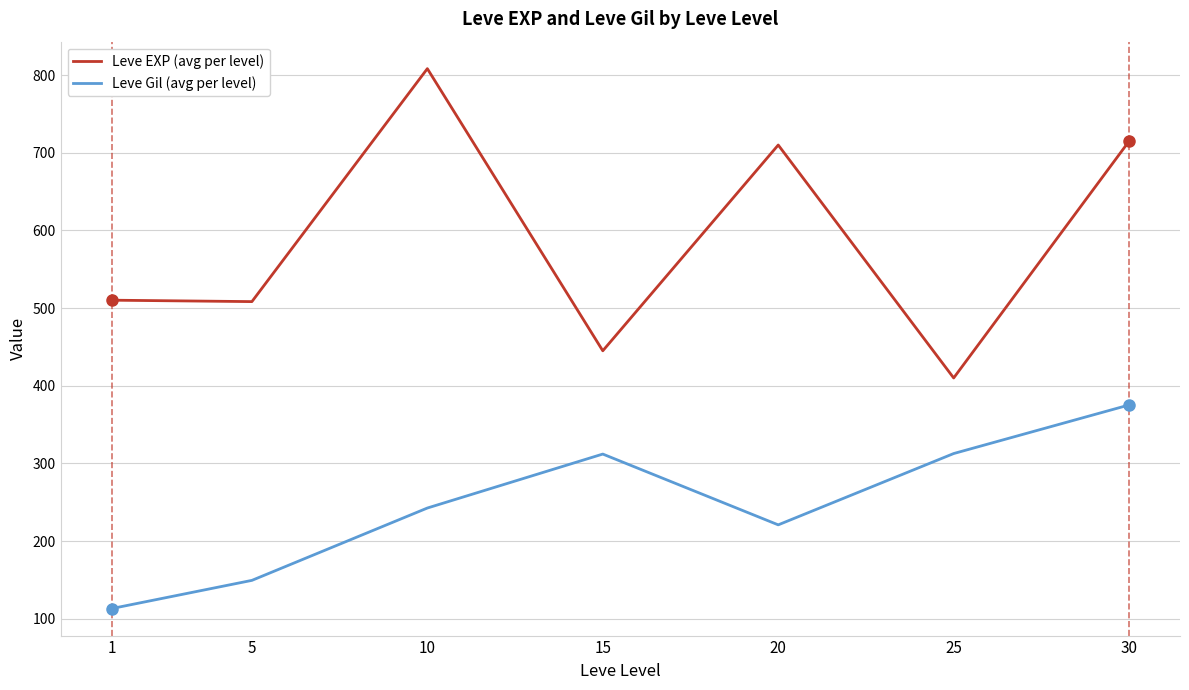

What is the spread (max minus min) of values at 5?

359.0